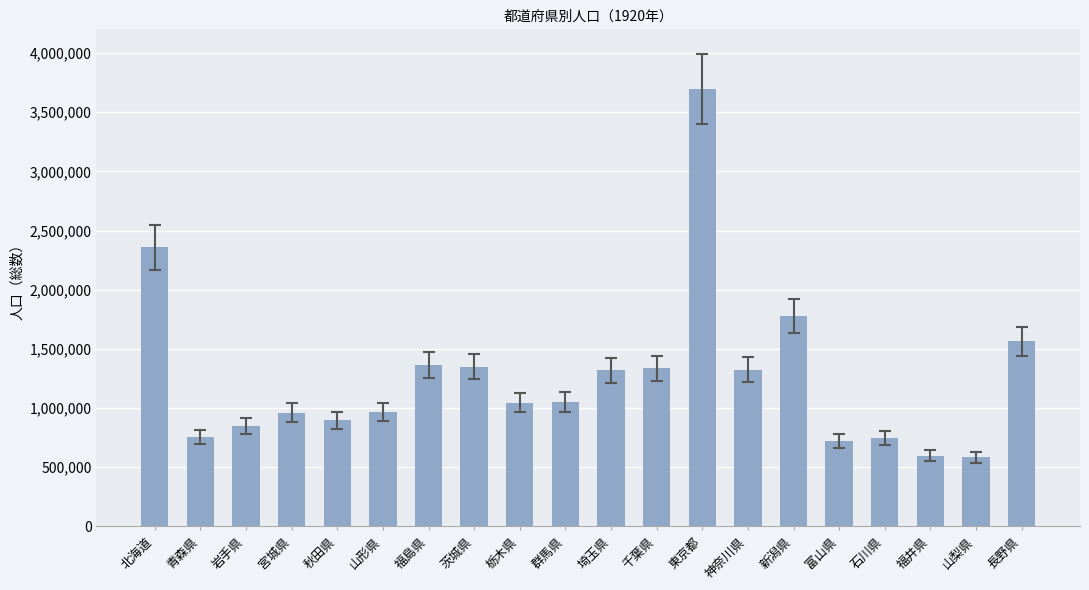

At which label is the value closest to 2141440?

北海道